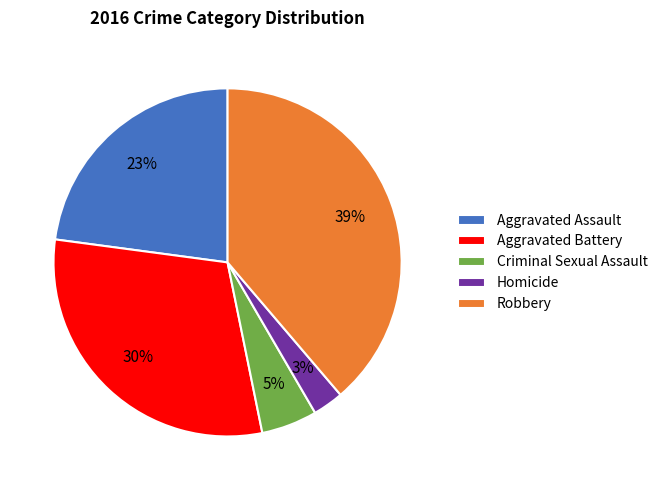

Count the number of slices in the pie.

5